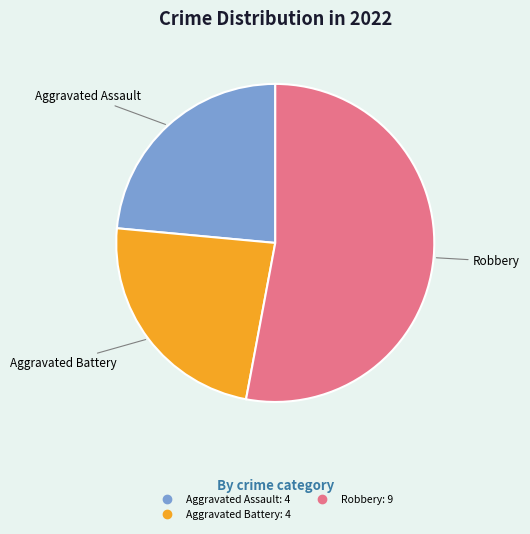

Is there a majority slice in this chart?

Yes